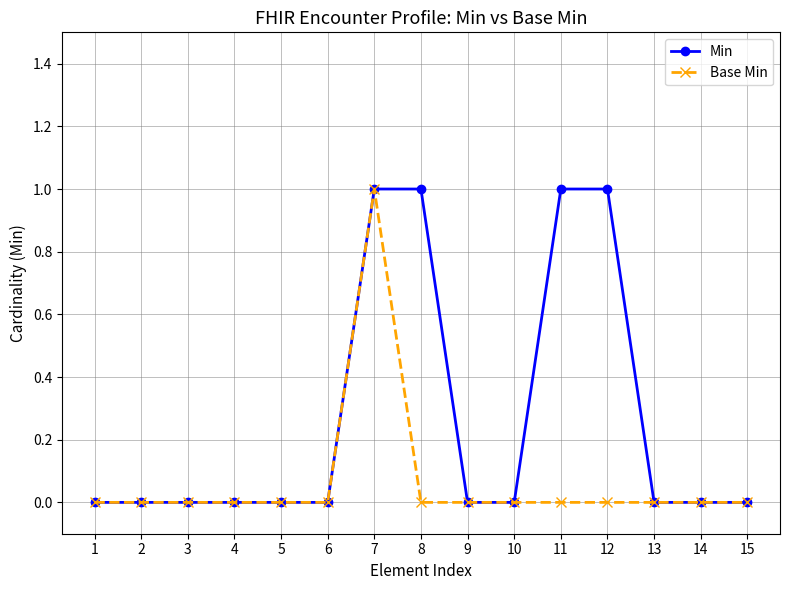

Is it true that Base Min equals 0 at 5?

True